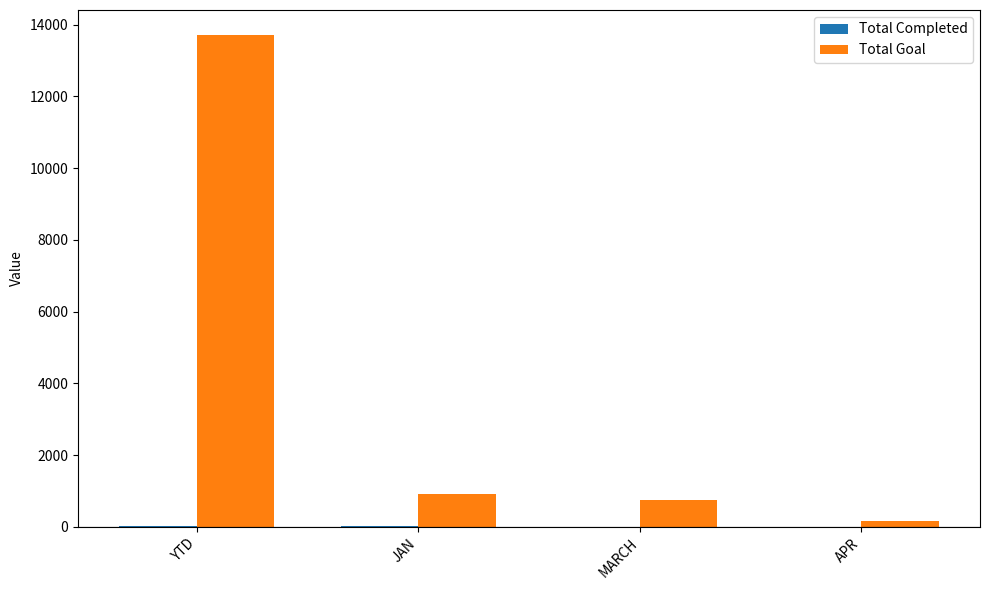

What is the maximum value shown in the chart?

13721